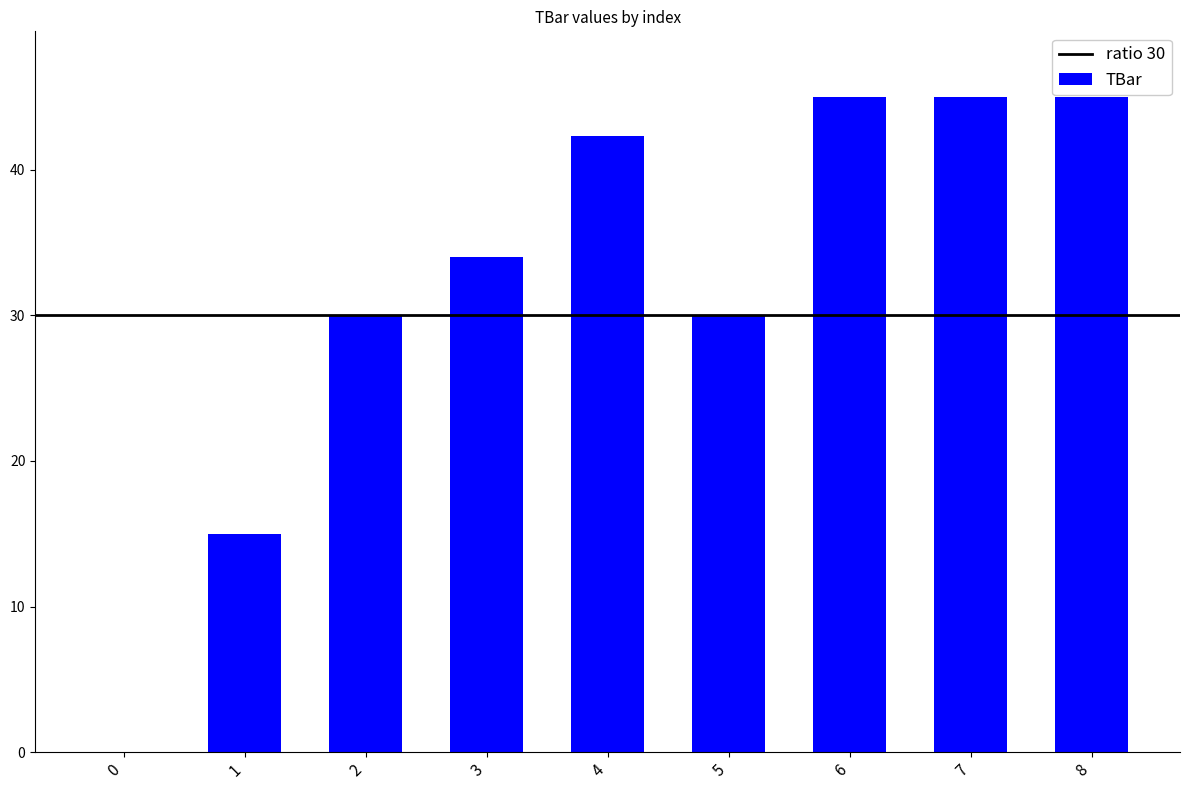

True or false: the data shows 30.0 at 5.

True